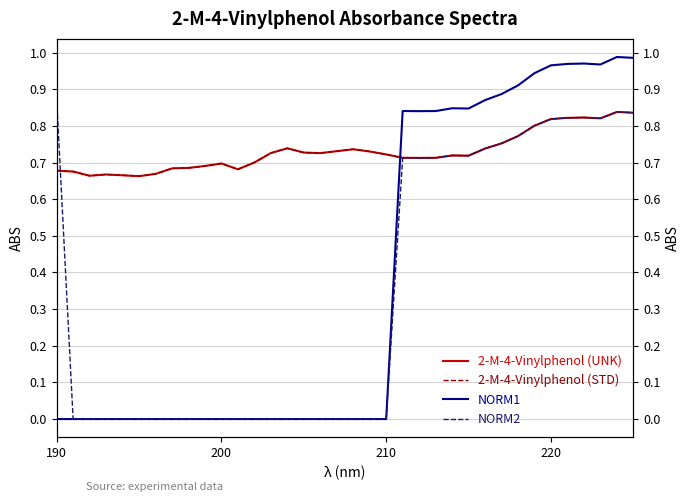

True or false: 2-M-4-Vinylphenol (STD) and NORM2 intersect in this chart.

True